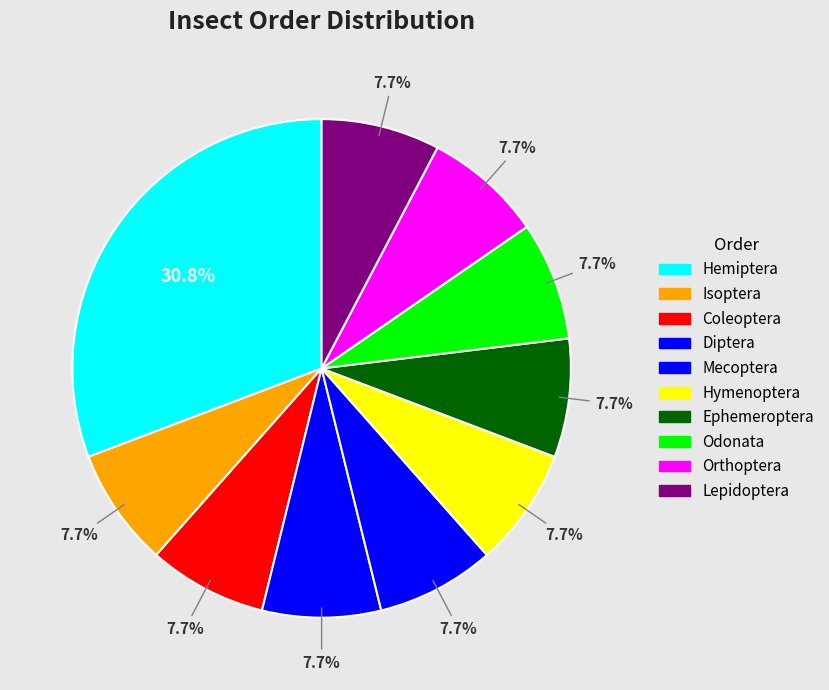

To the nearest percent, what is the average slice percentage?

10%